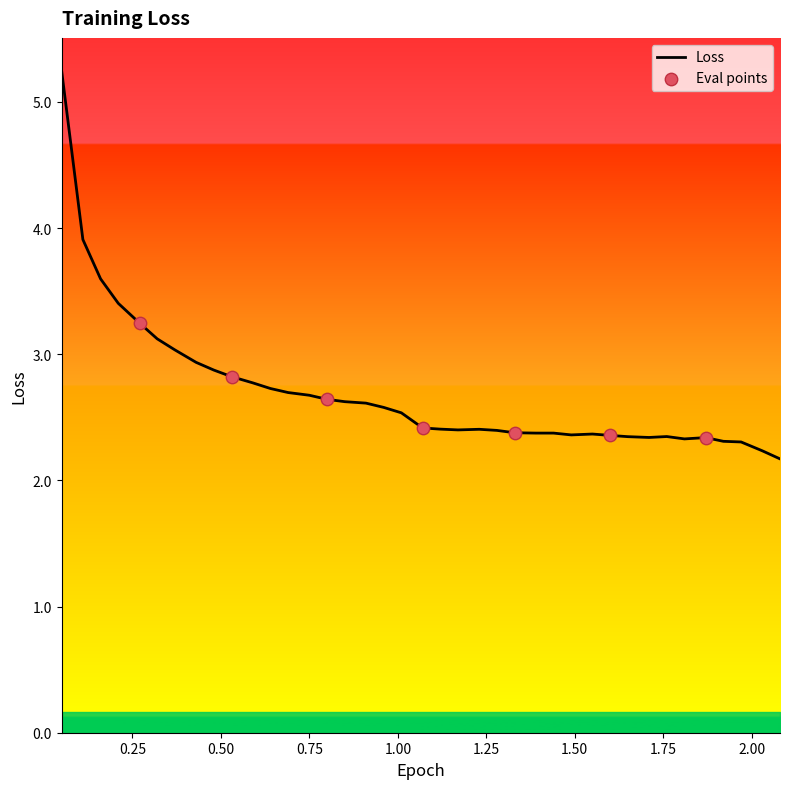

Approximately how many times larger is the value at 0.27 compared to 1.07?

1.3